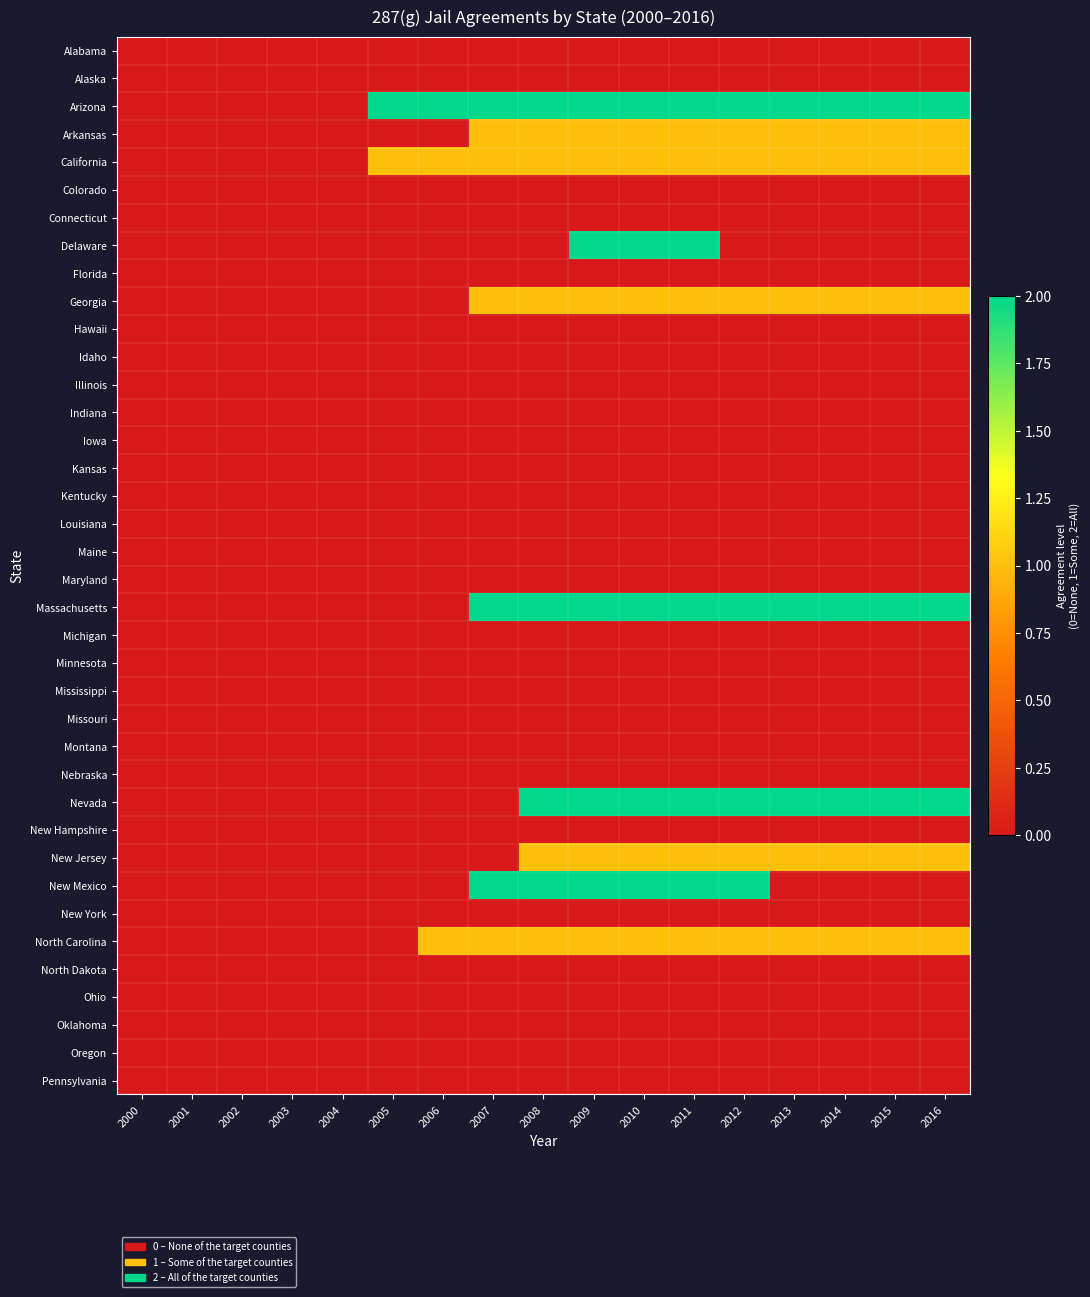

Which series changed the most between 2005 and 2016?

Massachusetts